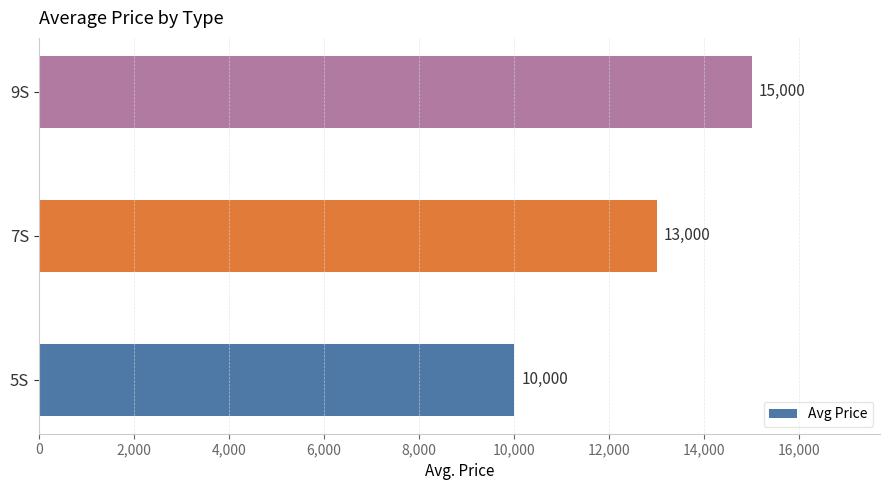

Reading bottom to top, what are all the values shown in this chart?

5S=10000	7S=13000	9S=15000